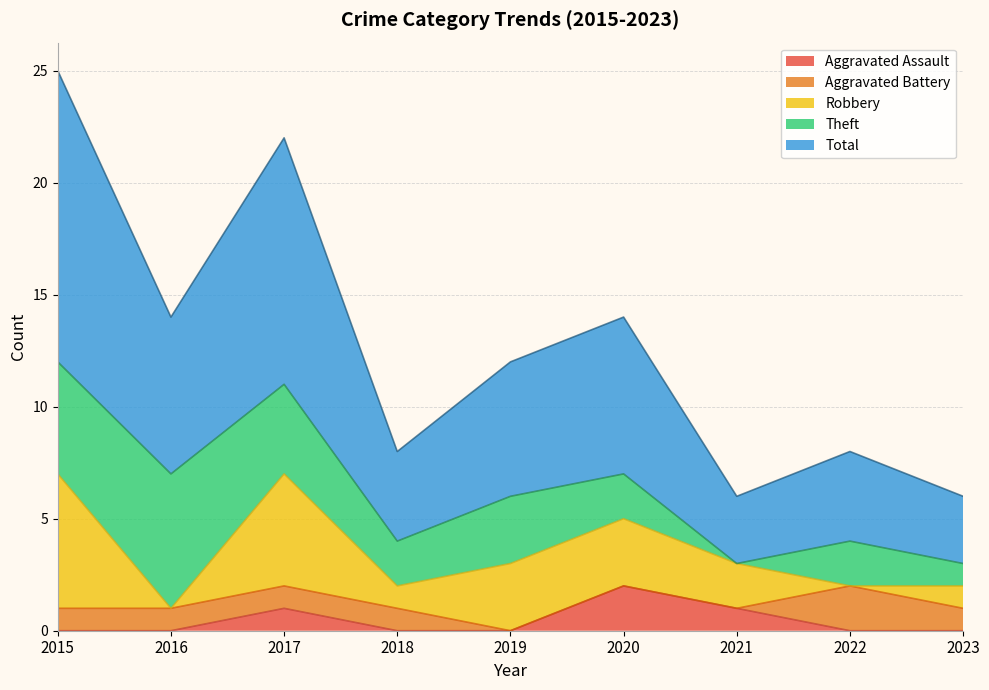

The Aggravated Assault series shows 0 at 2022. True or false?

True